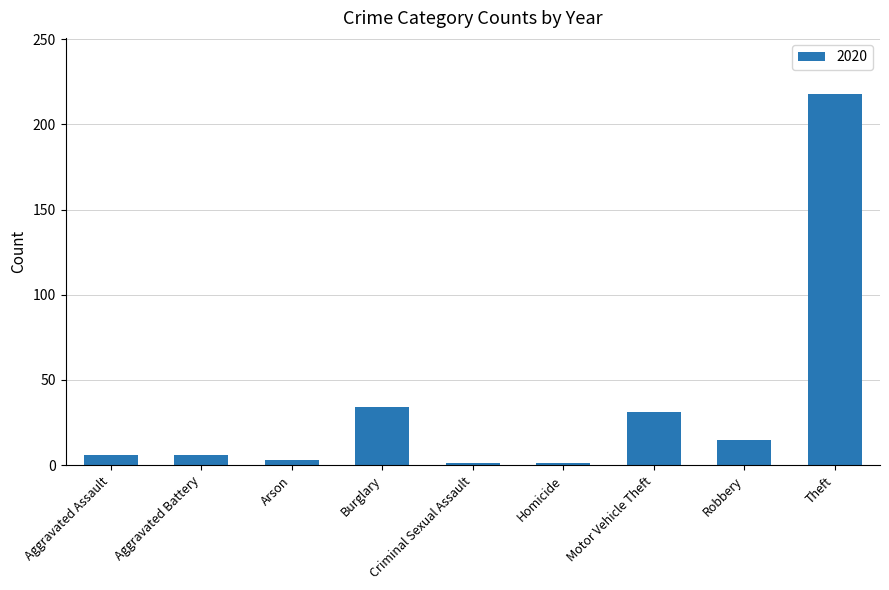

The value at Burglary is 34. True or false?

True